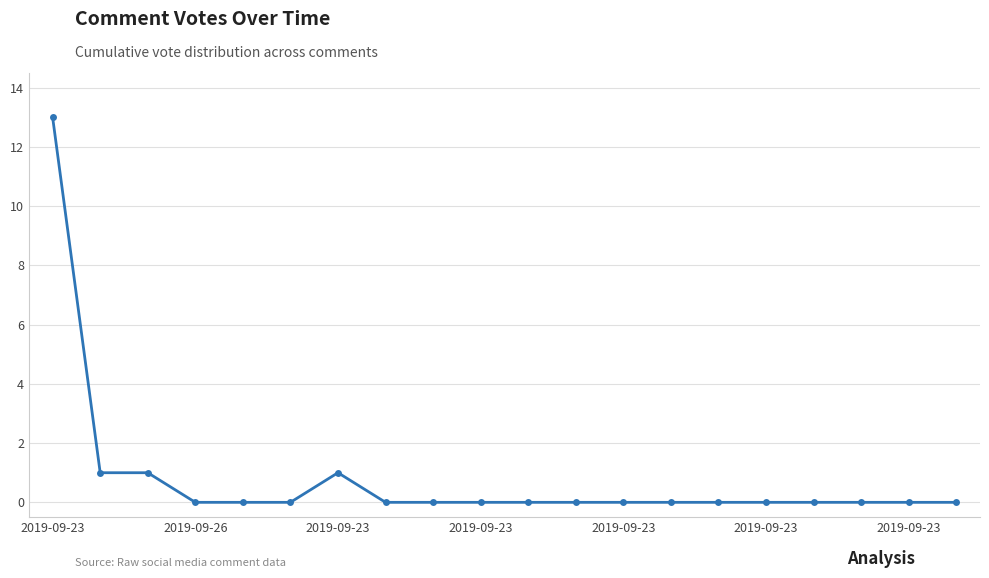

How many data points does each series have?

20